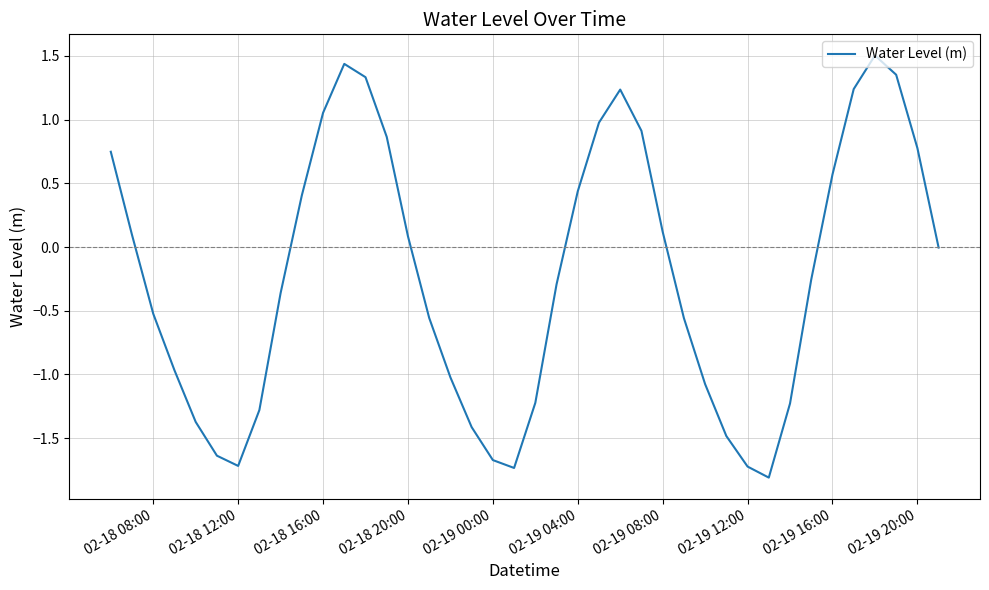

What is the greatest value displayed?

1.5